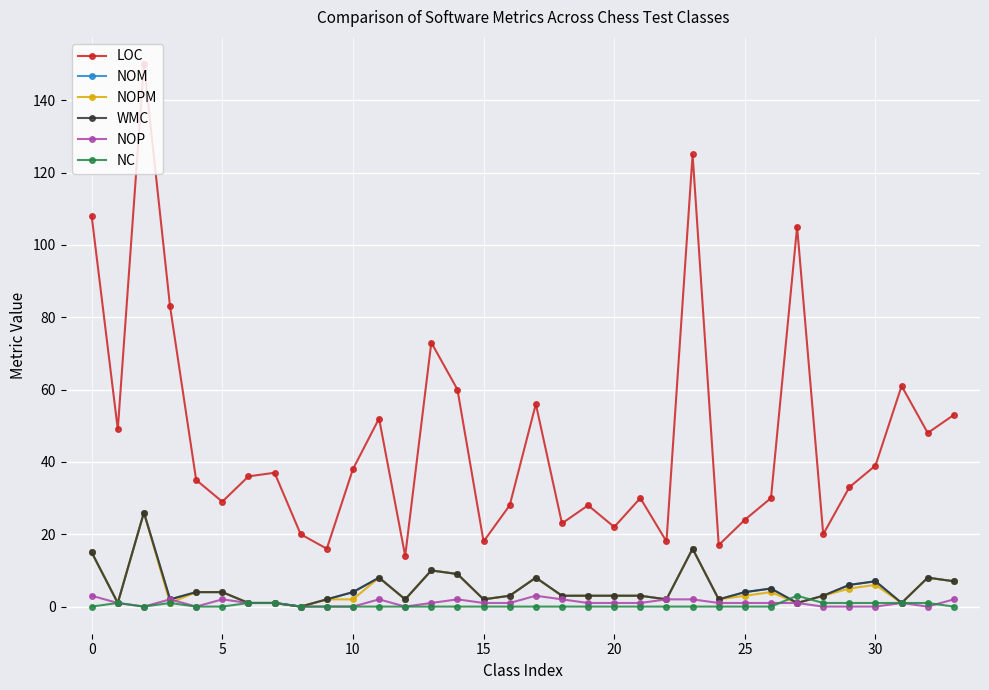

True or false: NC and NOP intersect in this chart.

True